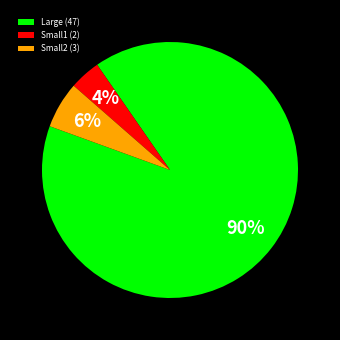

Is there a majority slice in this chart?

Yes